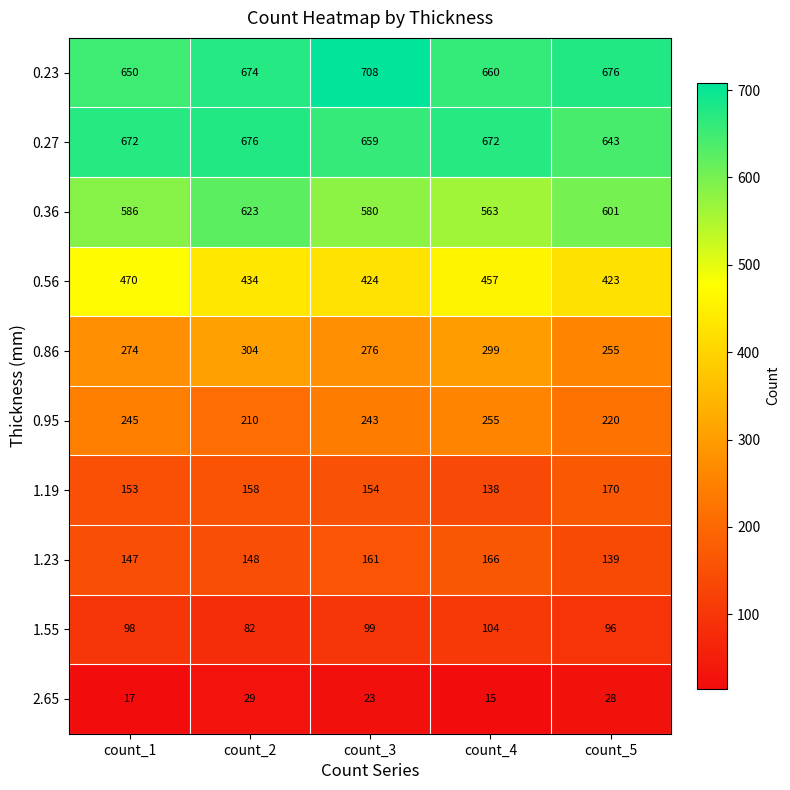

Is it true that 0.27 equals 659 at count_3?

True